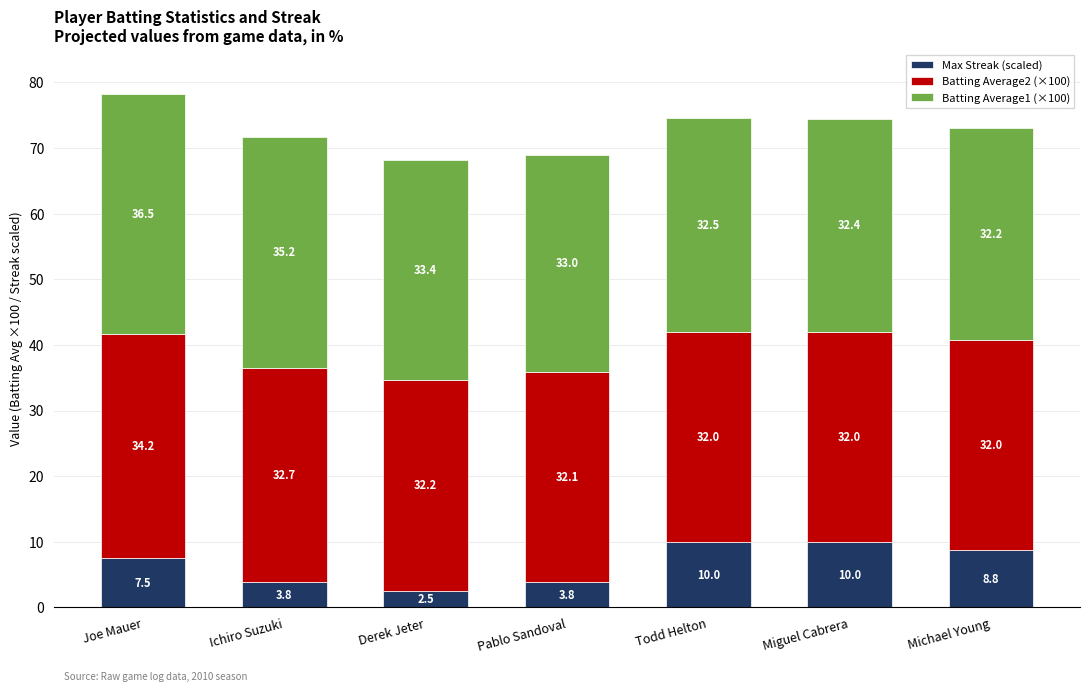

At which category is the sum across all series the highest?

Joe Mauer